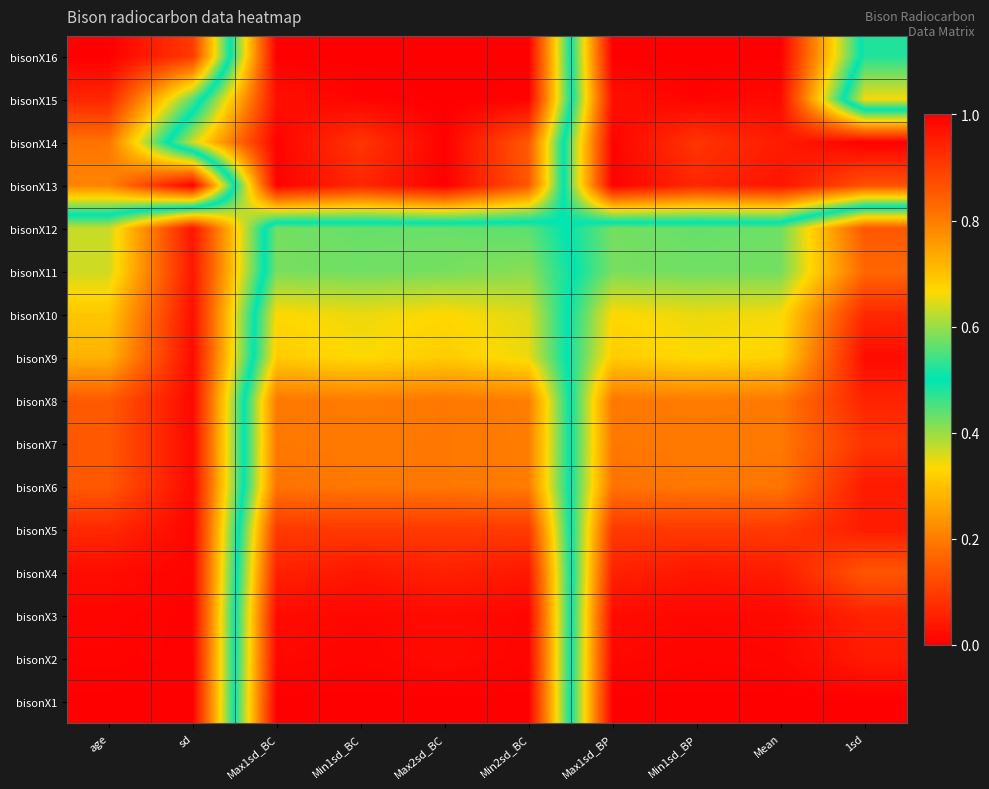

What is the greatest value displayed?

1.0